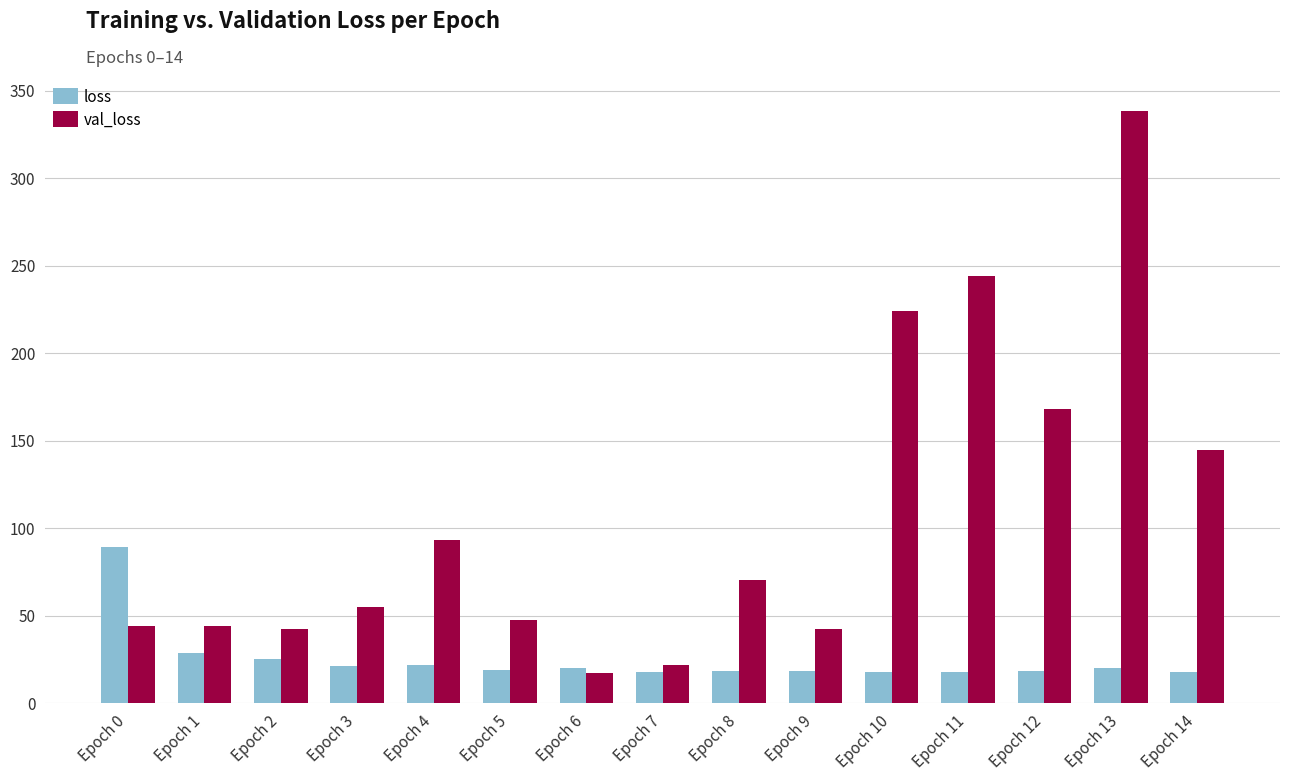

What is the sum of all loss values?

371.8